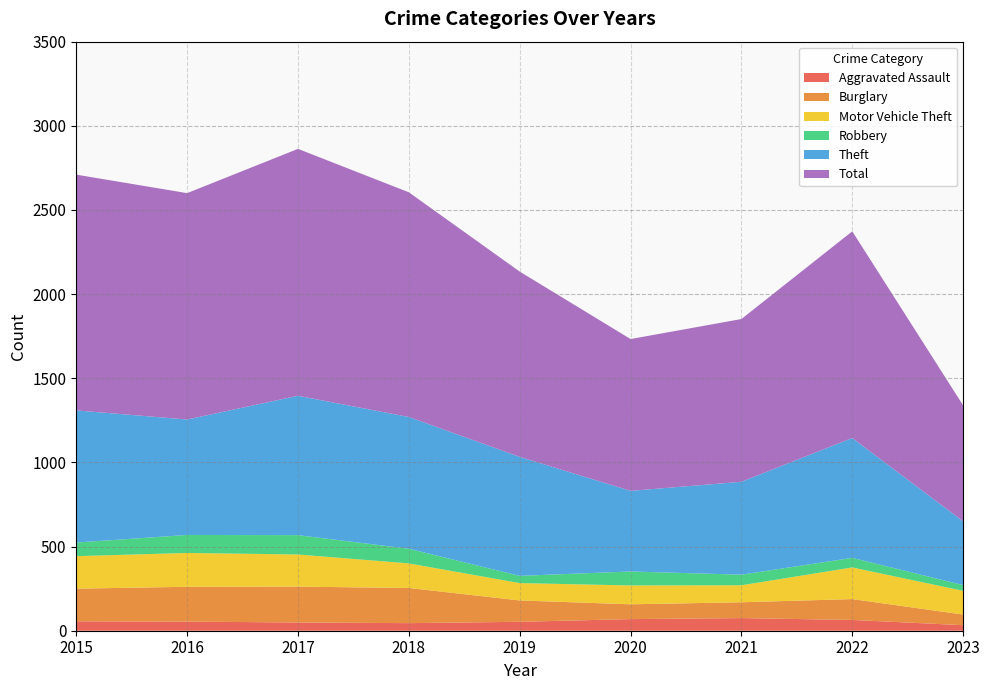

Reading left to right, list all the values displayed in this chart.

Aggravated Assault: 56	54	49	45	53	69	75	64	33
Burglary: 194	207	213	209	127	88	94	124	63
Motor Vehicle Theft: 193	201	191	146	103	112	101	188	141
Robbery: 81	107	115	87	43	83	63	57	34
Theft: 785	686	828	783	707	479	552	712	379
Total: 1401	1345	1467	1335	1101	902	967	1228	689